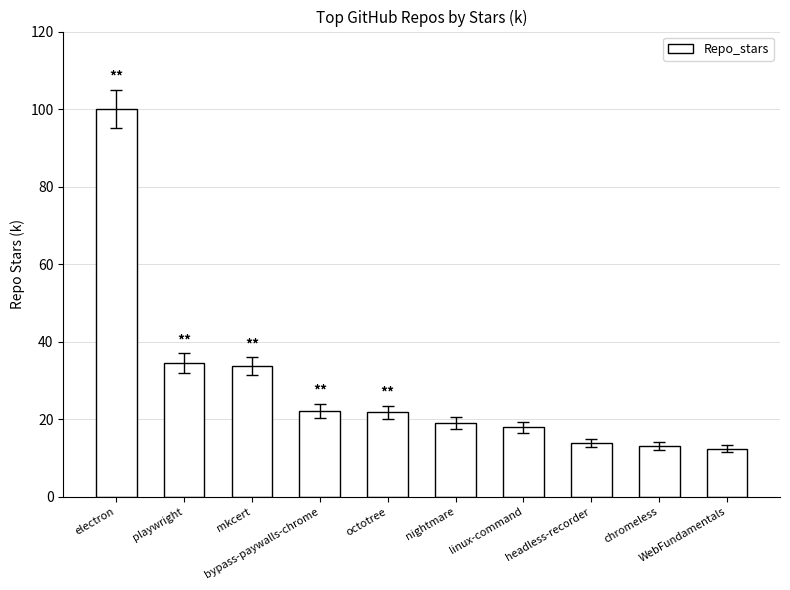

The chart shows a value of 45.9 at mkcert. True or false?

False